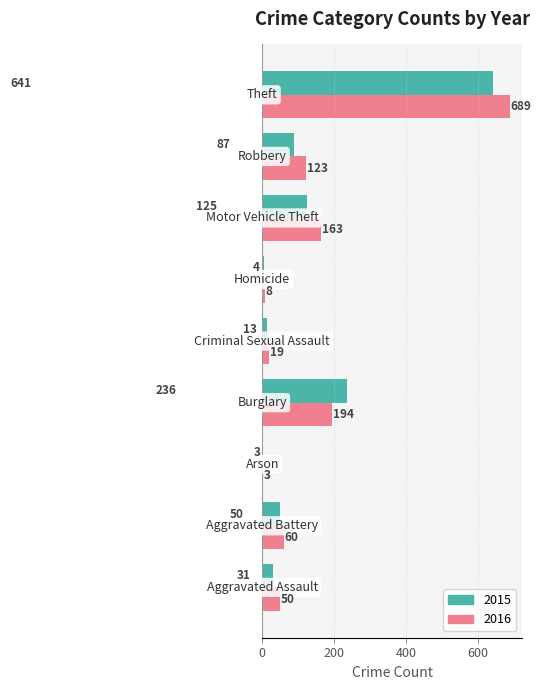

Which series has the widest spread of values?

2016